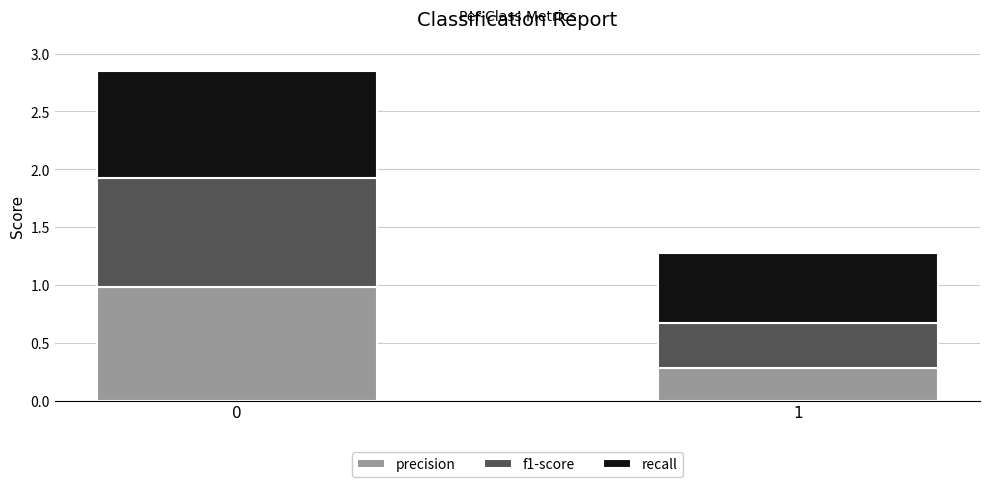

Read the precision value at 0.

1.0